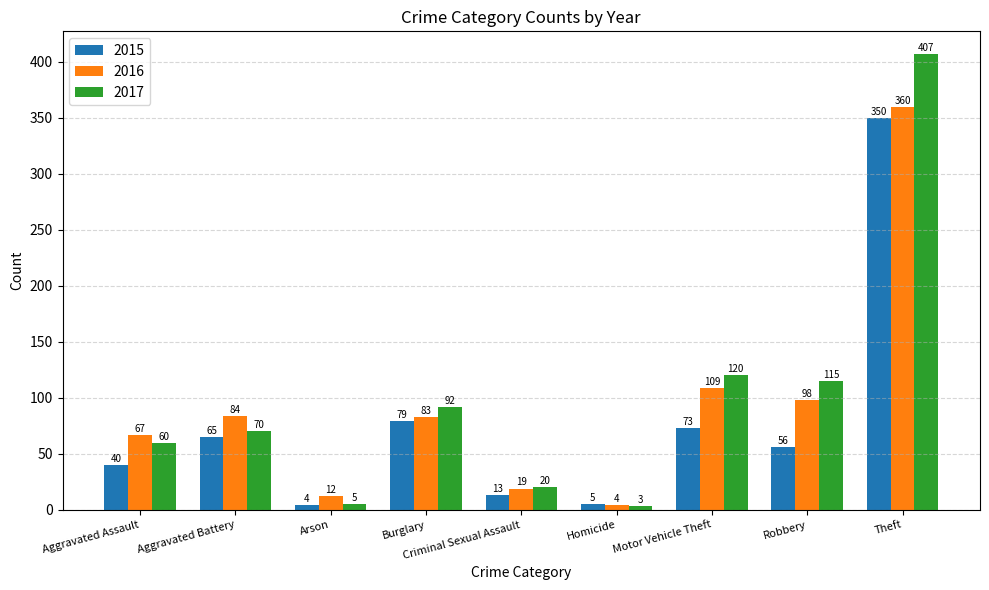

At which category is the sum across all series the highest?

Theft